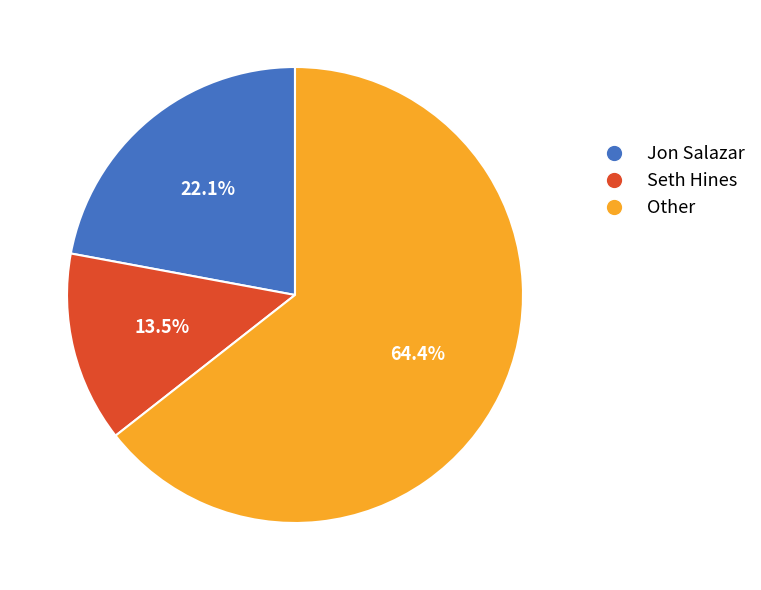

How many slices are in this pie chart?

3